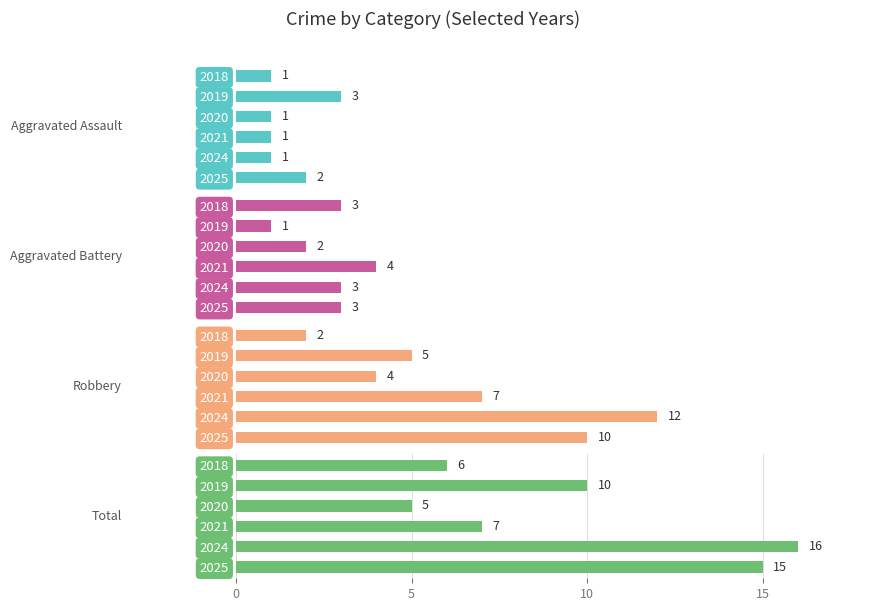

What is the difference between the maximum and second lowest values in the Total series?

10